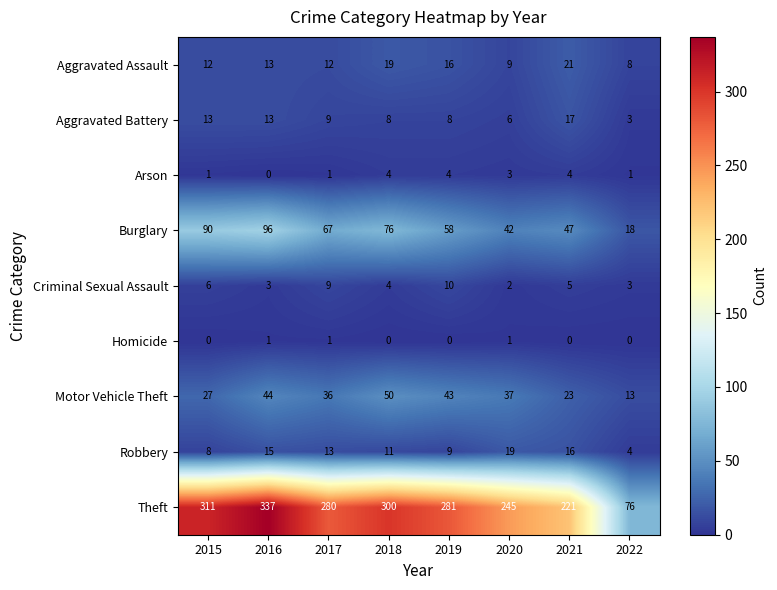

Which series changed the most between 2016 and 2020?

Theft